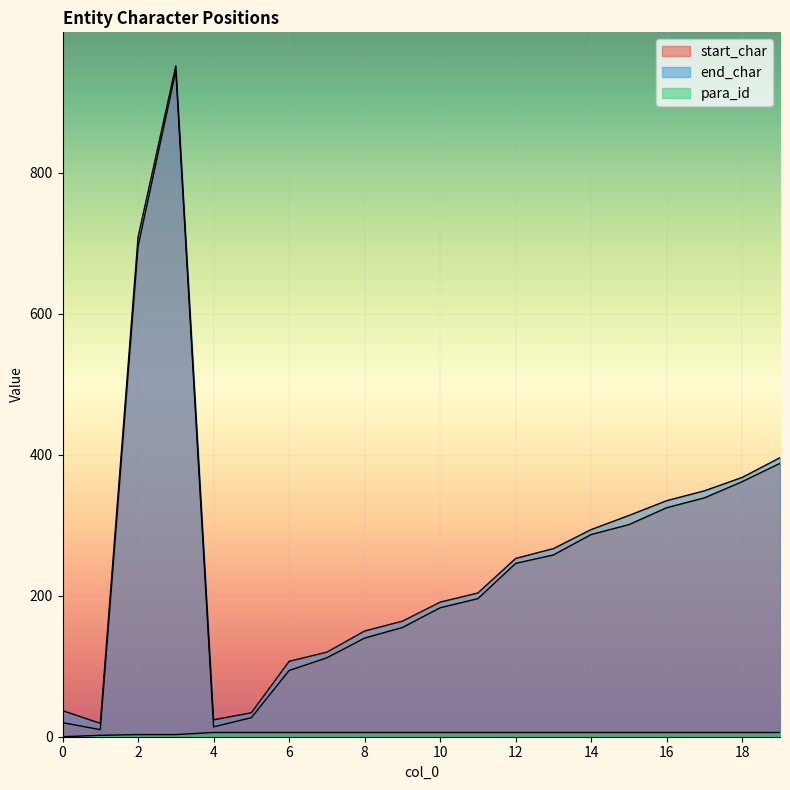

List the labels in order of end_char value, smallest first.

1, 4, 5, 0, 6, 7, 8, 9, 10, 11, 12, 13, 14, 15, 16, 17, 18, 19, 2, 3